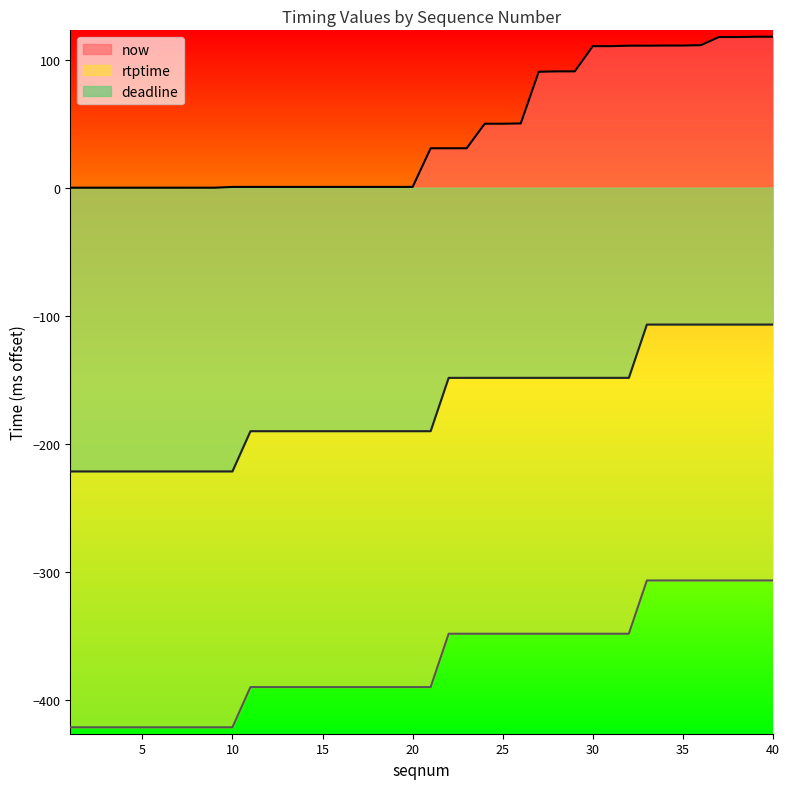

What is the total value across all series at 4?

-643.4